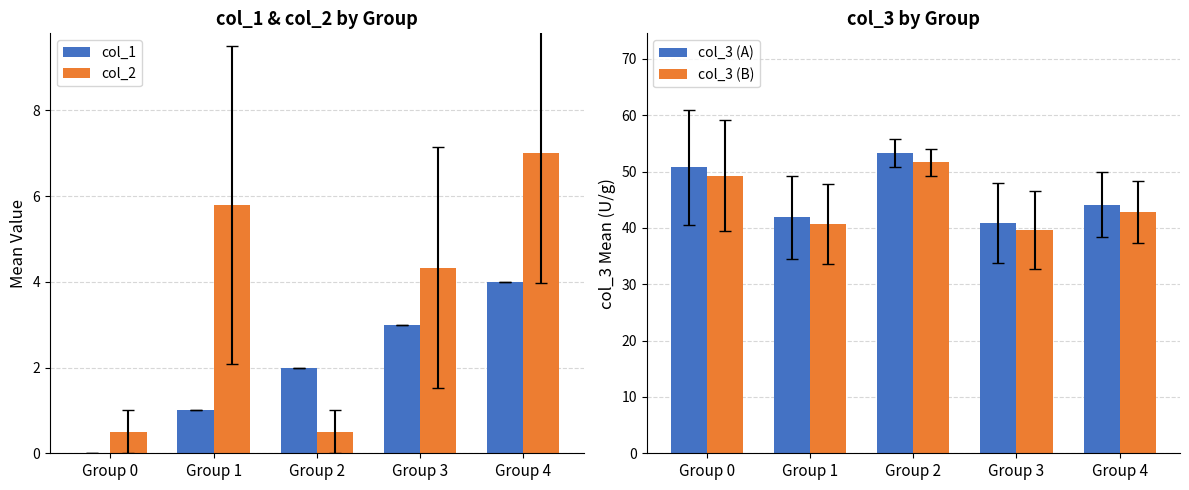

Reading right to left, extract all data points from this chart.

col_1: Group 4=4.0	Group 3=3.0	Group 2=2.0	Group 1=1.0	Group 0=0.0
col_2: Group 4=7.0	Group 3=4.3	Group 2=0.5	Group 1=5.8	Group 0=0.5
col_3 (A): Group 4=44.1	Group 3=40.9	Group 2=53.2	Group 1=41.9	Group 0=50.8
col_3 (B): Group 4=42.8	Group 3=39.7	Group 2=51.7	Group 1=40.7	Group 0=49.3